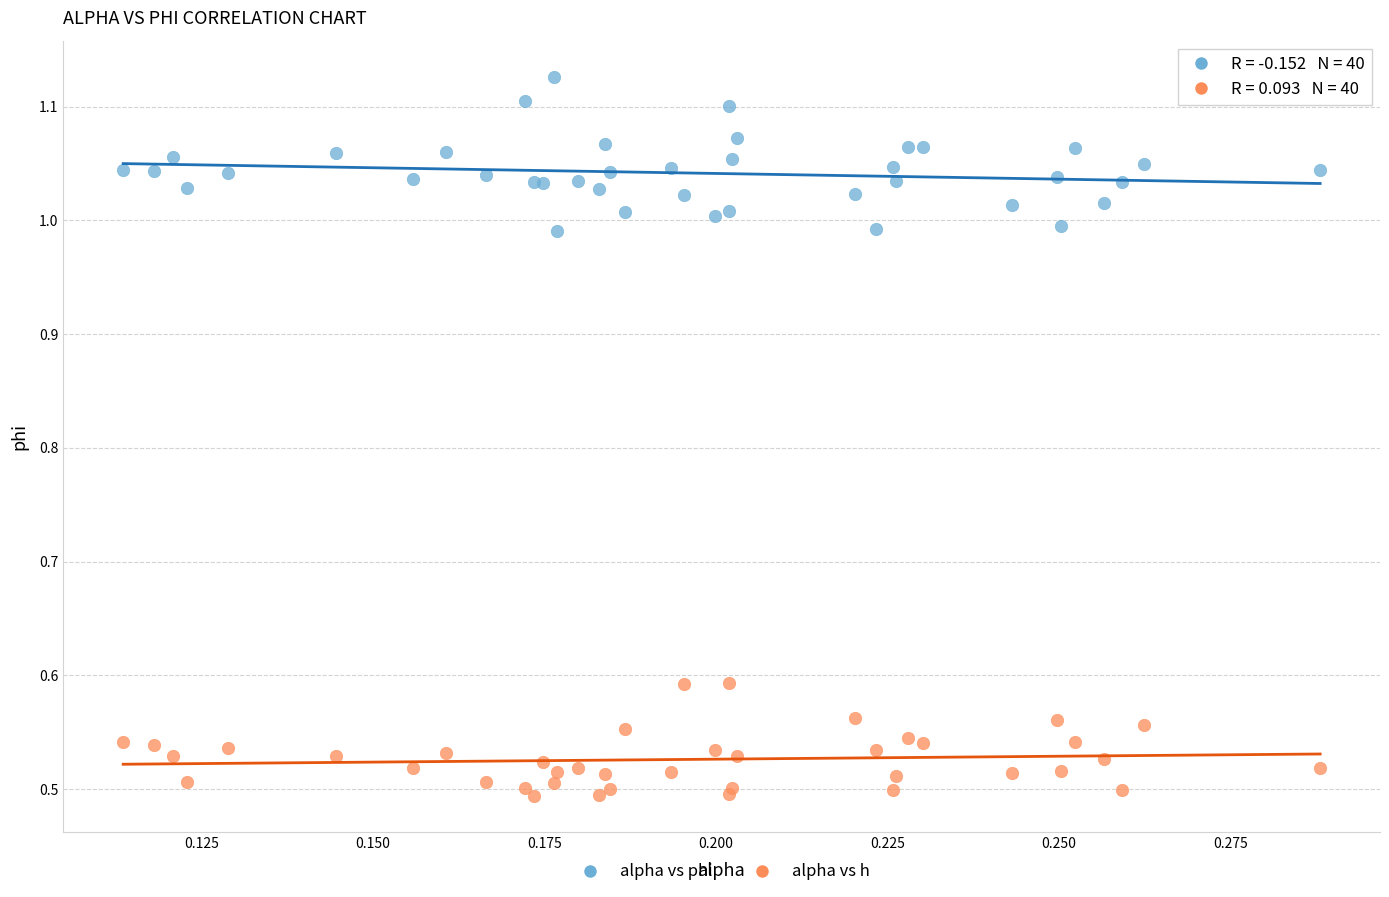

Which series contains the highest Y value?

alpha vs phi